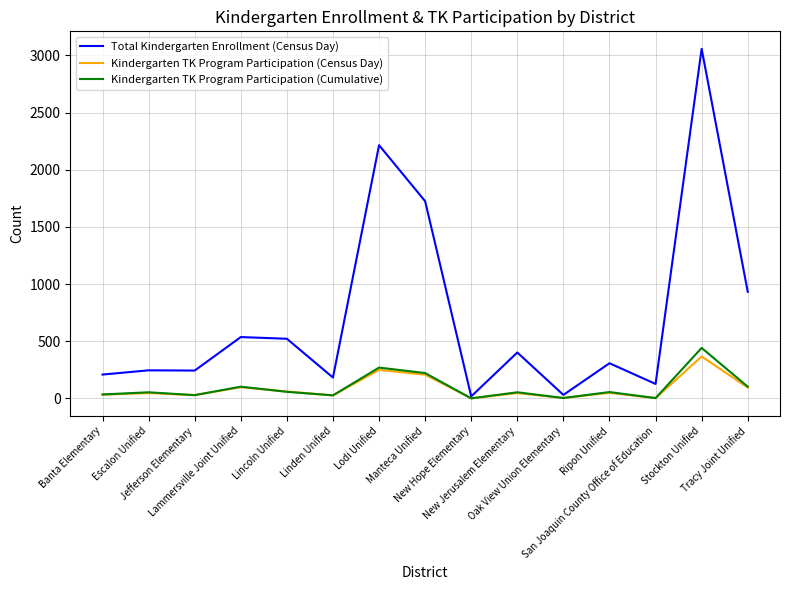

What is the greatest value displayed?

3058